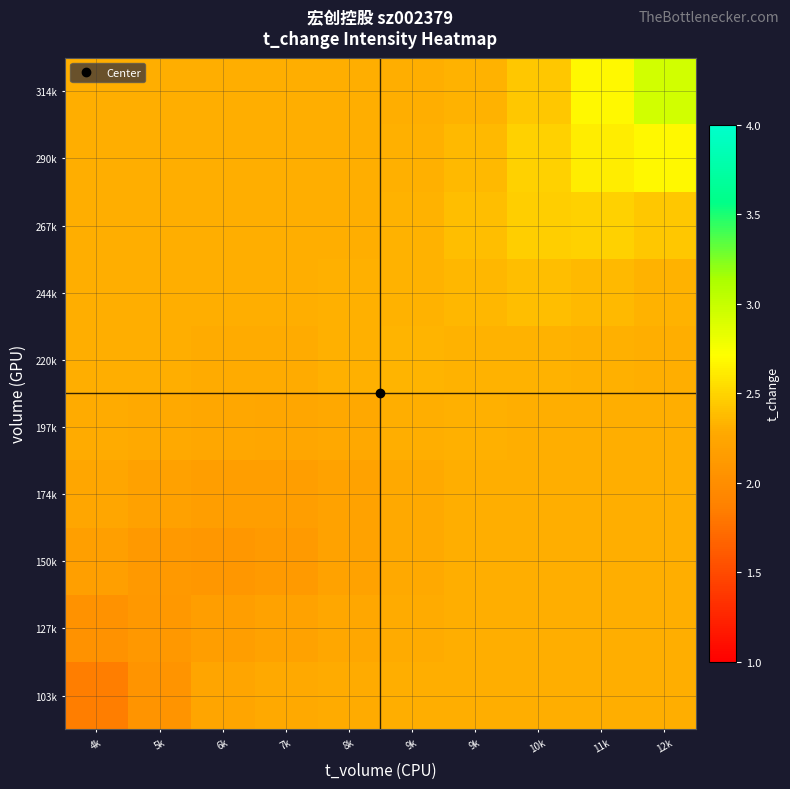

At which category does the chart reach its minimum across all series?

4k